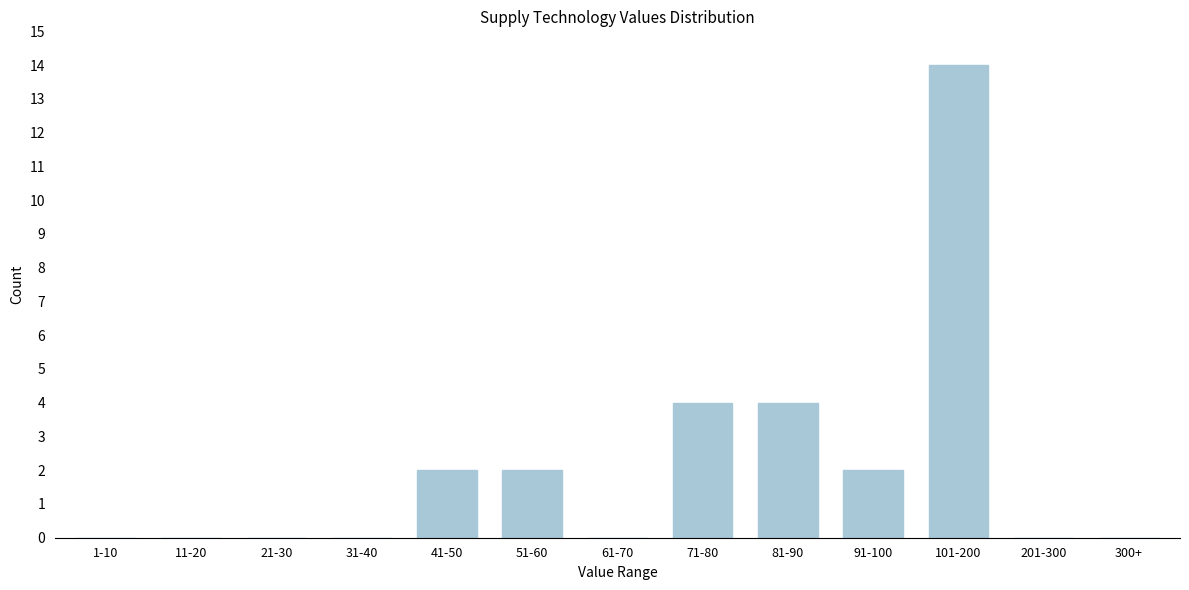

Reading right to left, transcribe all the data shown in this chart.

300+=0	201-300=0	101-200=14	91-100=2	81-90=4	71-80=4	61-70=0	51-60=2	41-50=2	31-40=0	21-30=0	11-20=0	1-10=0